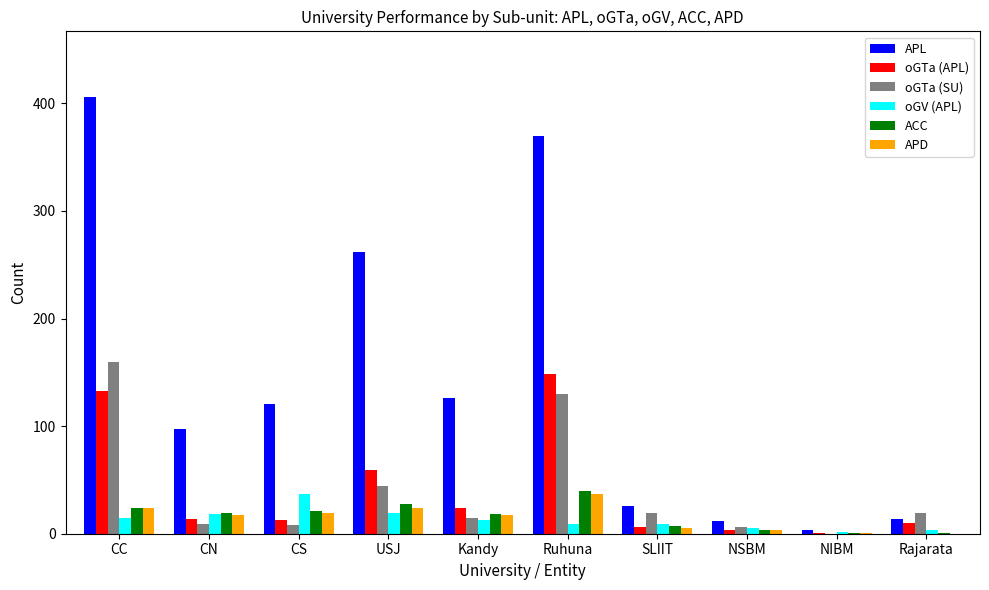

Between Kandy and Ruhuna, which series saw the biggest shift?

APL